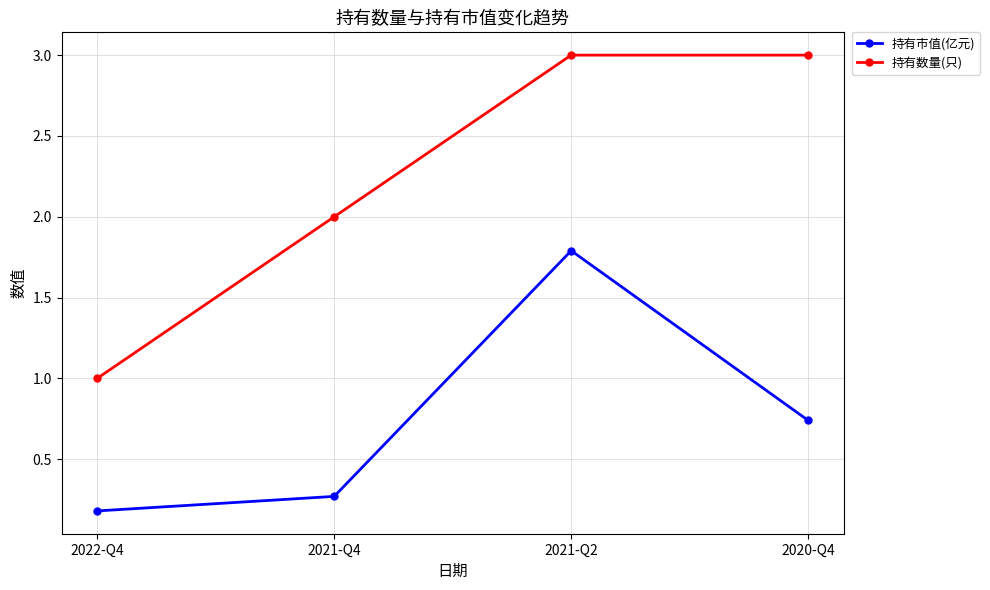

Count the 持有数量(只) values in the range 2 to 3.

3